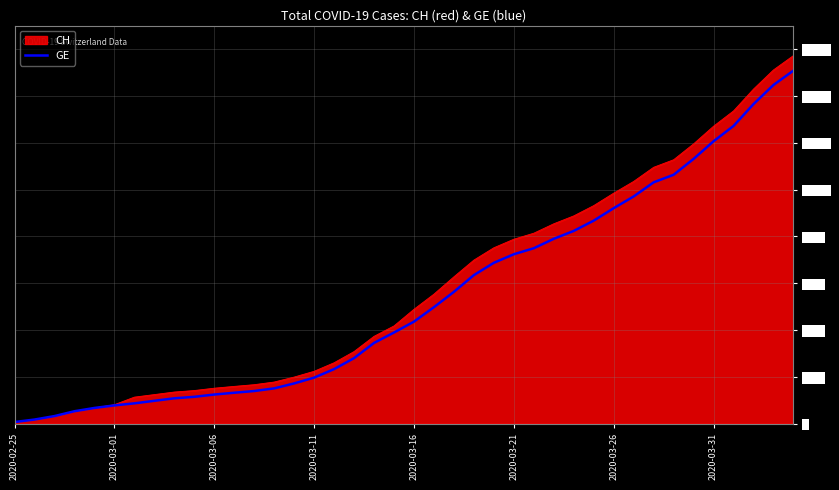

The value of GE at 2020-03-31 is 16000. True or false?

False